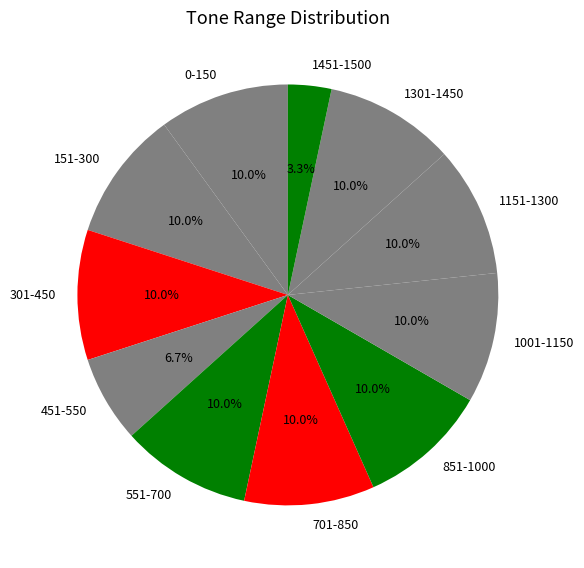

Count the number of slices in the pie.

11